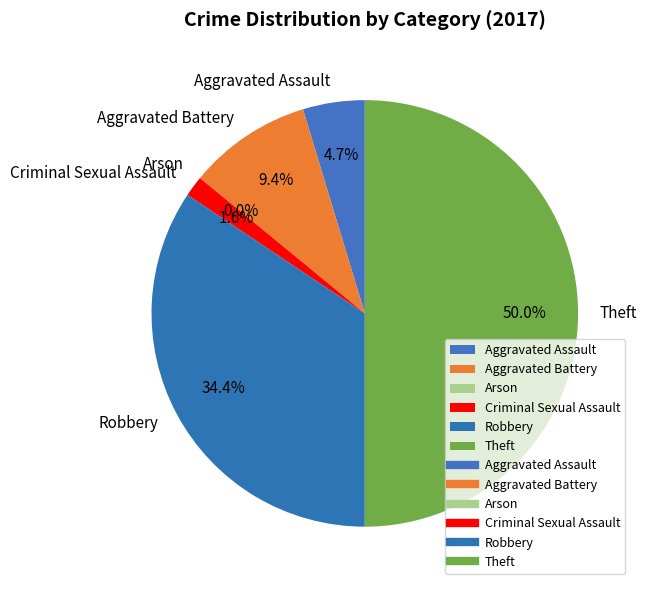

Which category has the biggest portion of the pie?

Theft